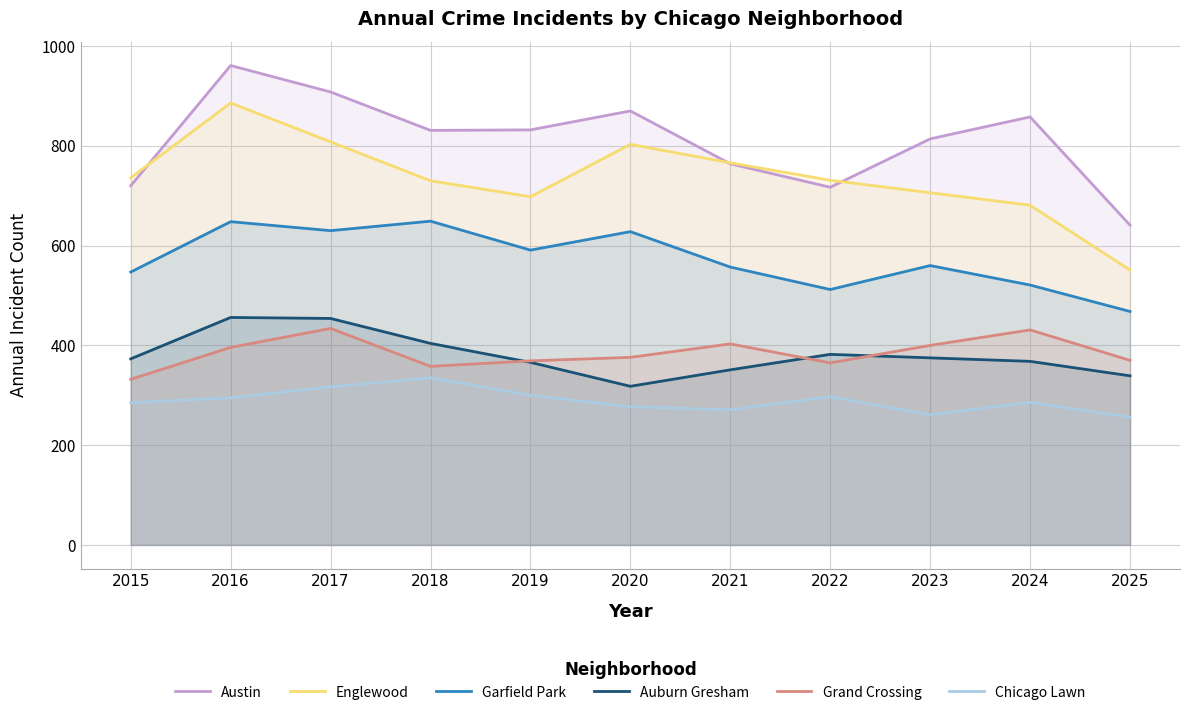

True or false: Grand Crossing has more than 1 points higher than both neighbors.

True